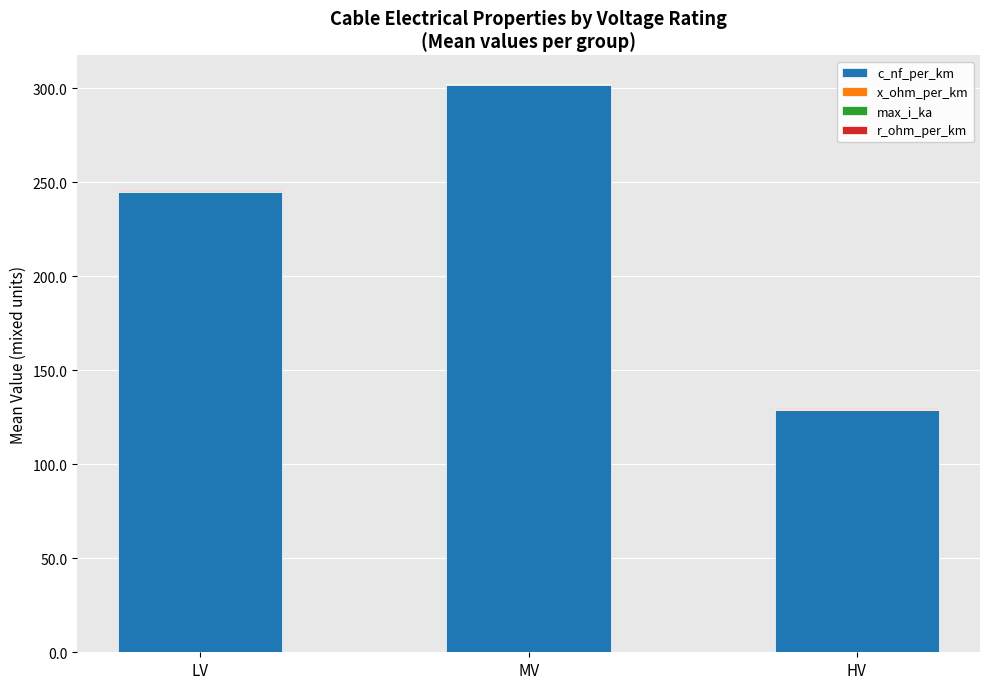

Is it true that c_nf_per_km equals 210.3 at MV?

False